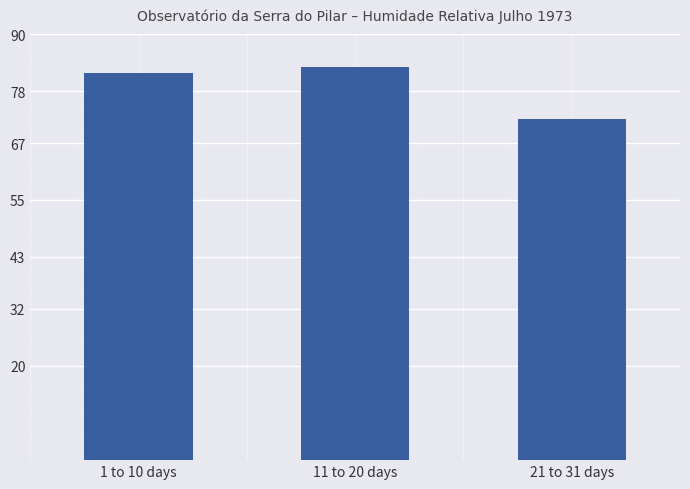

What is the average value?

79.0